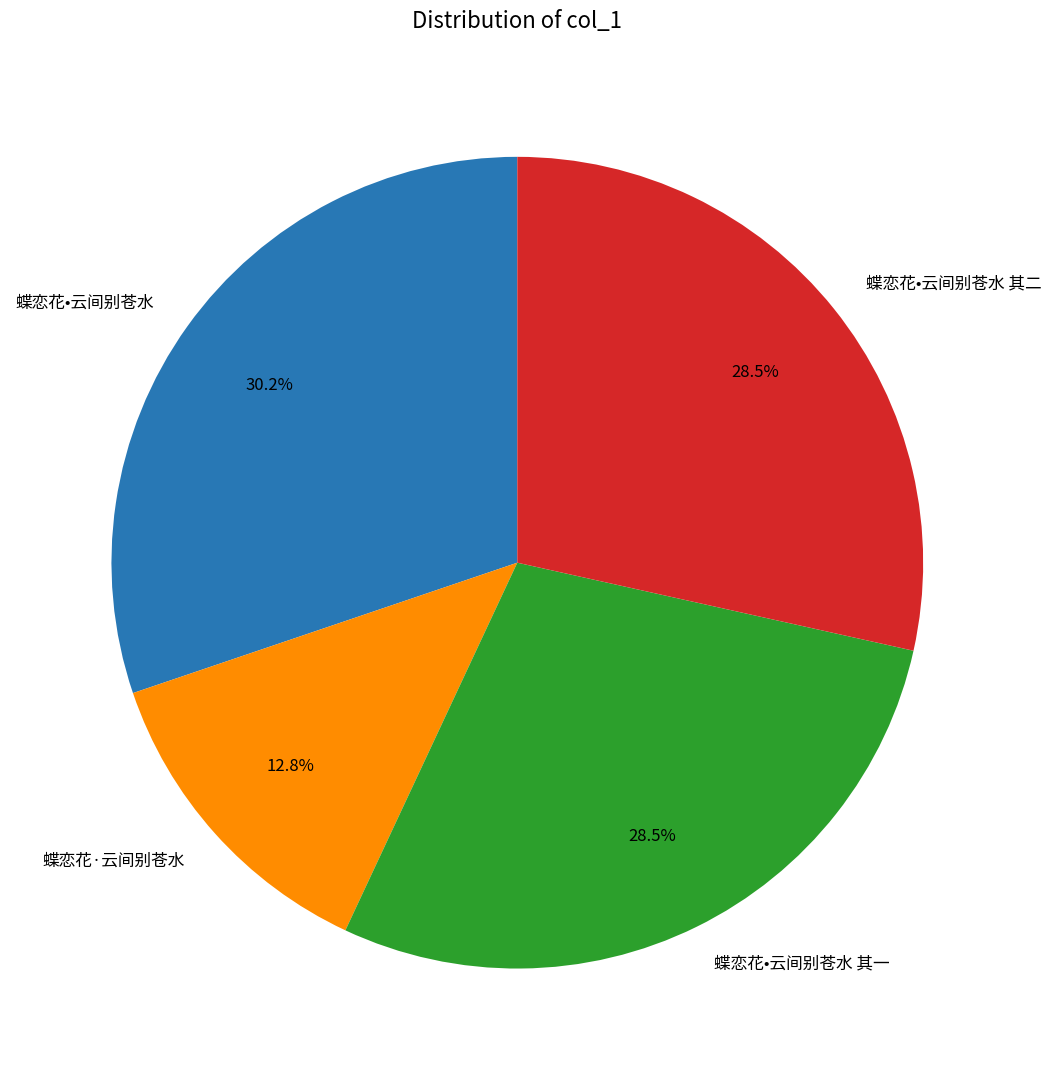

What is the total percentage of 蝶恋花•云间别苍水 and 蝶恋花•云间别苍水 其二?

58.7%